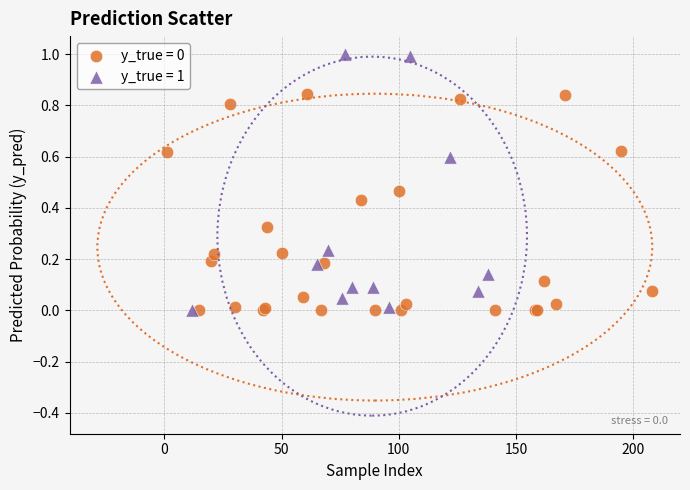

Which series contains the highest Y value?

y_true = 1